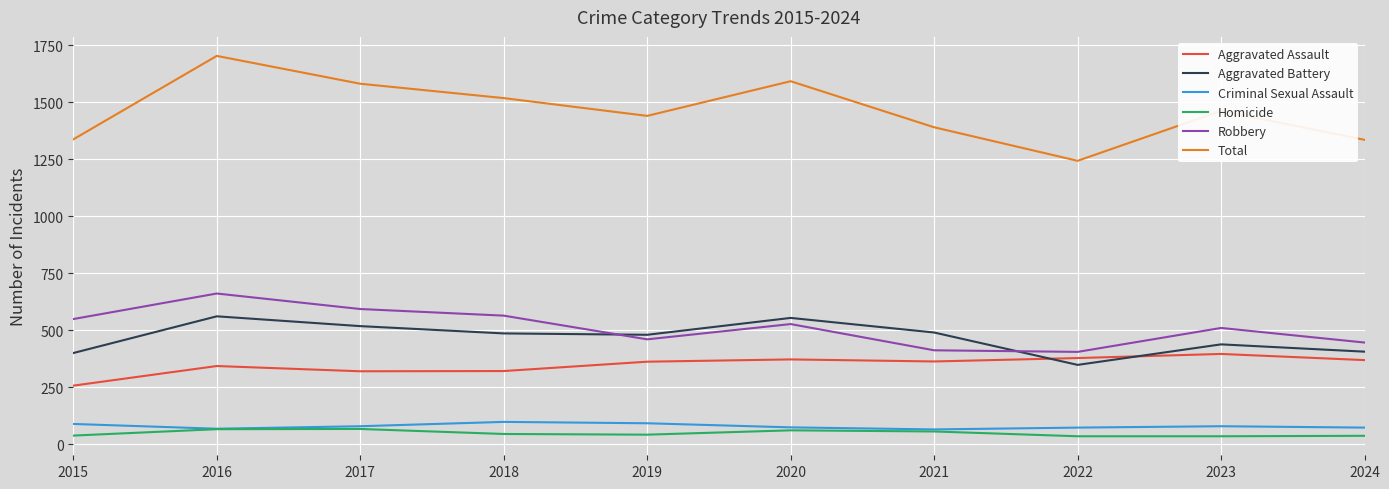

What is the greatest value displayed?

1704